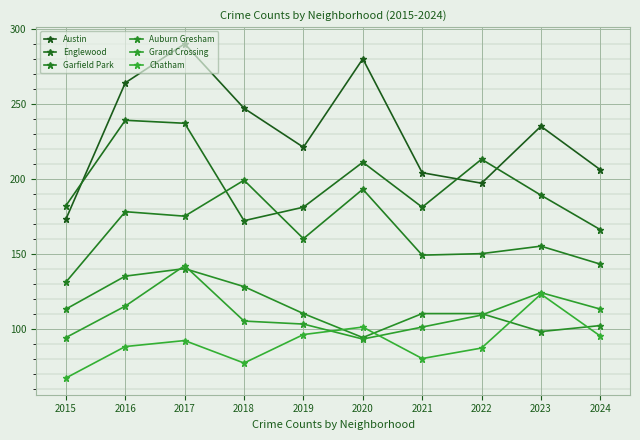

What is the difference between the Grand Crossing values at 2022 and 2020?

16